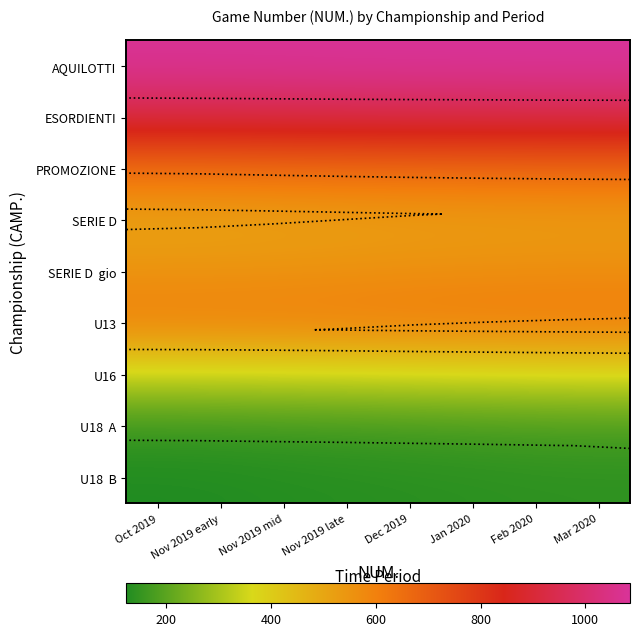

At how many categories does at least one series exceed 350?

8